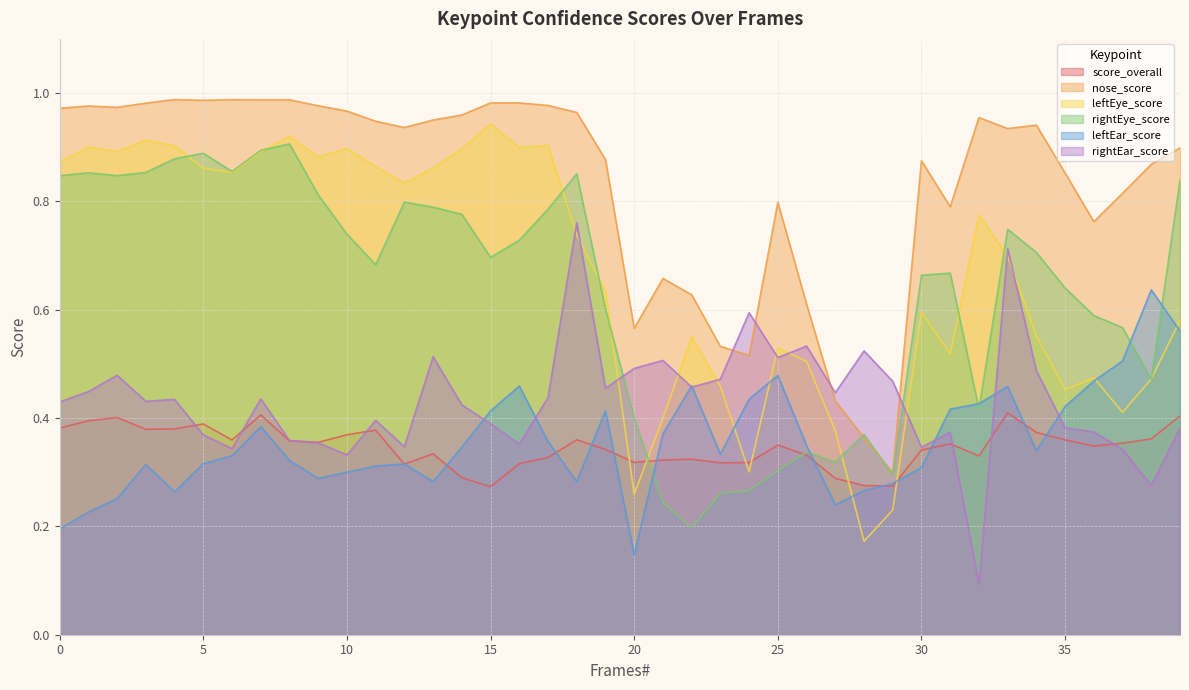

What is the average value of the rightEar_score series?

0.4